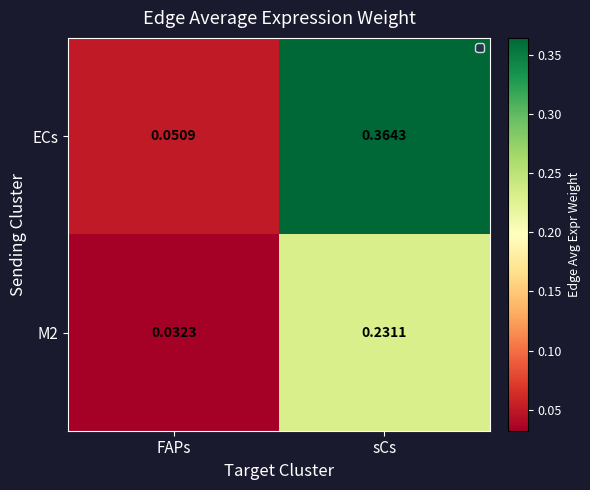

Which series has the largest total across all categories?

ECs